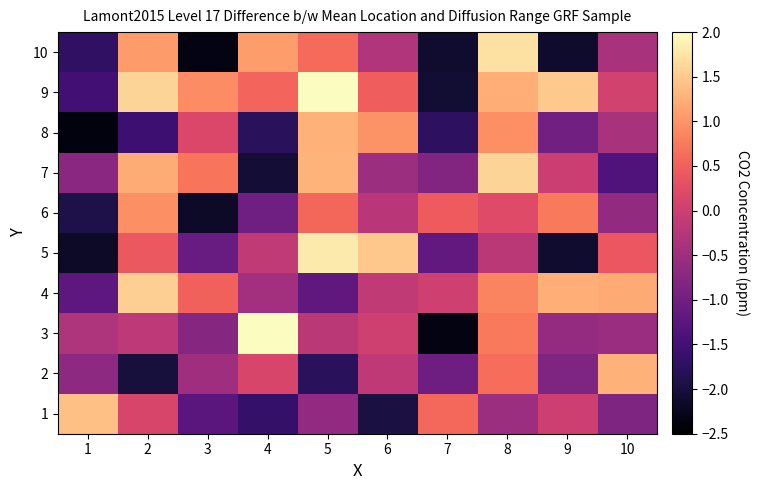

Which category has the lowest value across all series?

1